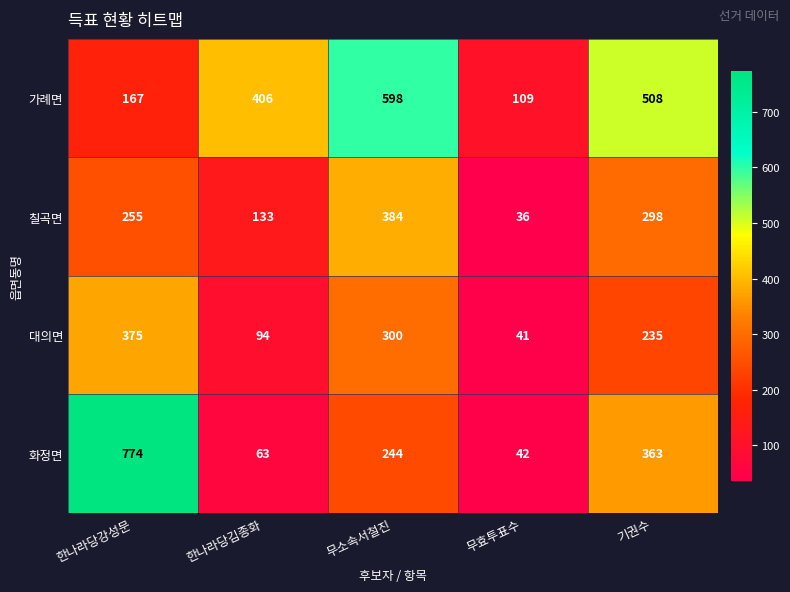

Rank the series at 한나라당김종화 from lowest to highest value.

화정면, 대의면, 칠곡면, 가례면